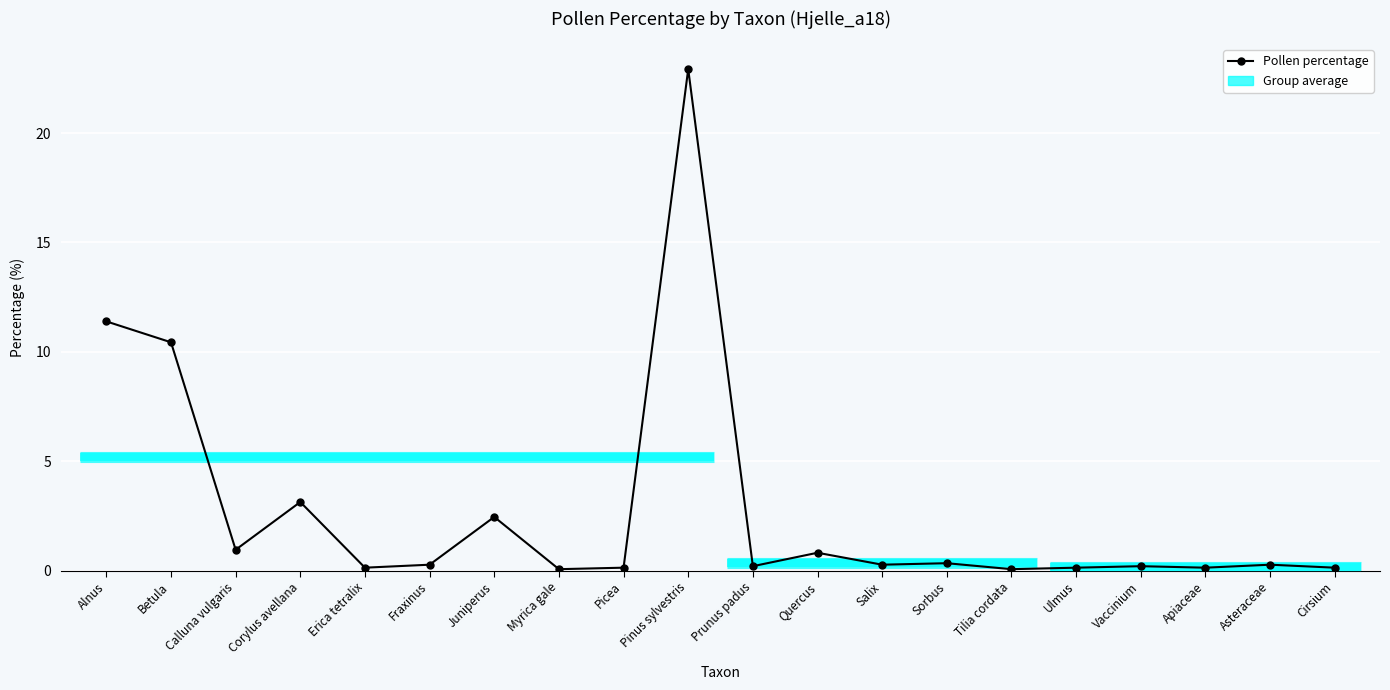

The value at Calluna vulgaris is 1.6. True or false?

False